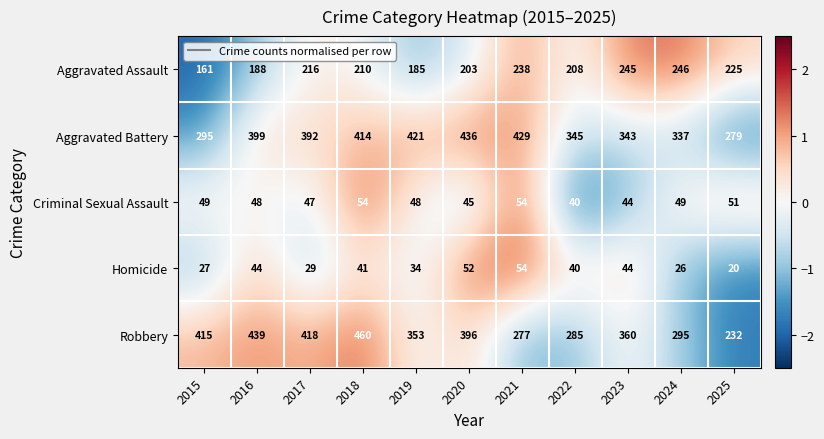

Count the number of data series in this chart.

5